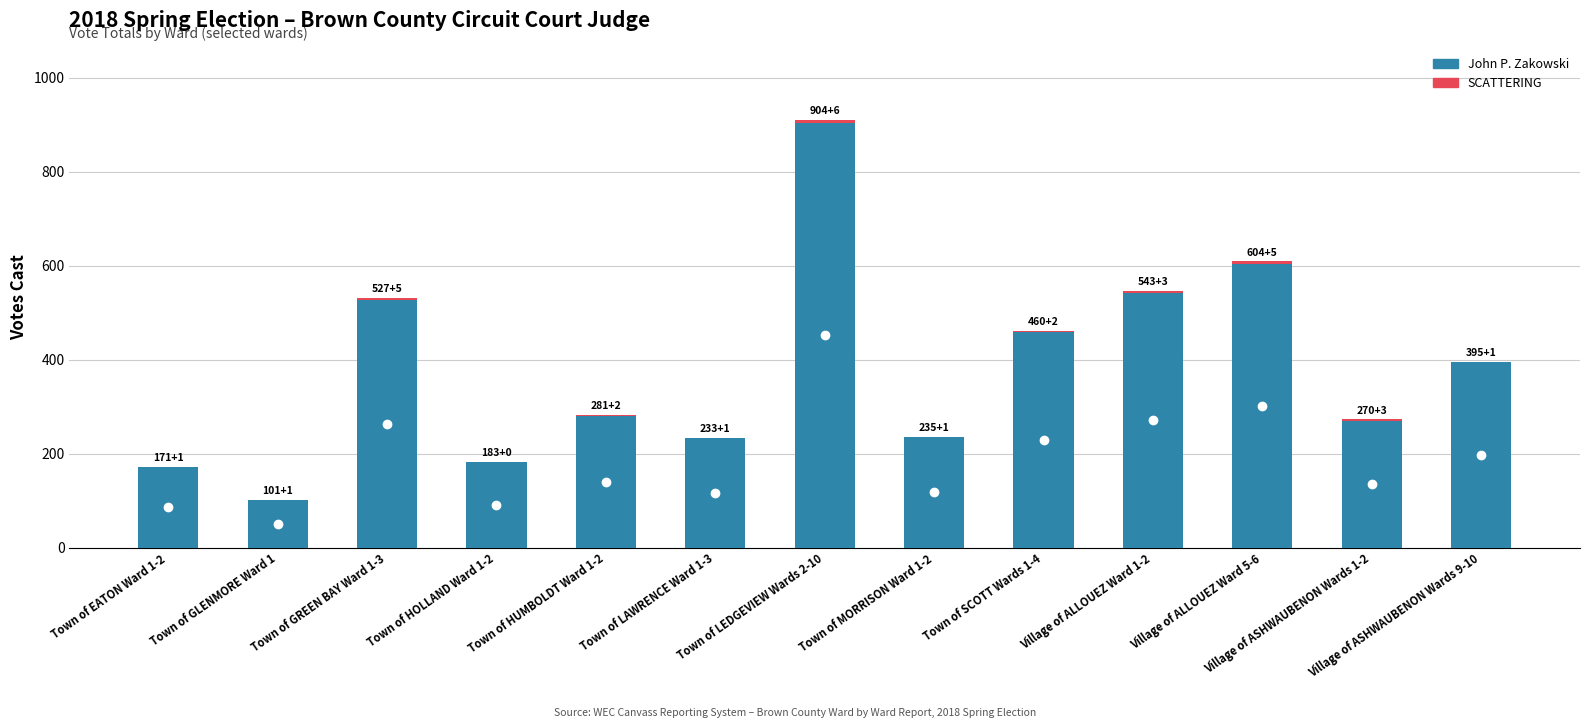

True or false: John P. Zakowski has a value of 1438 at Town of LEDGEVIEW Wards 2-10.

False